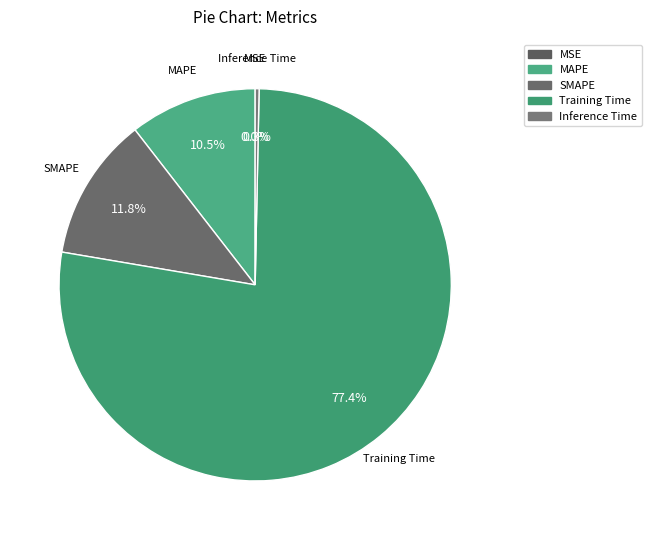

Combined, do SMAPE and Training Time account for over 50%?

Yes